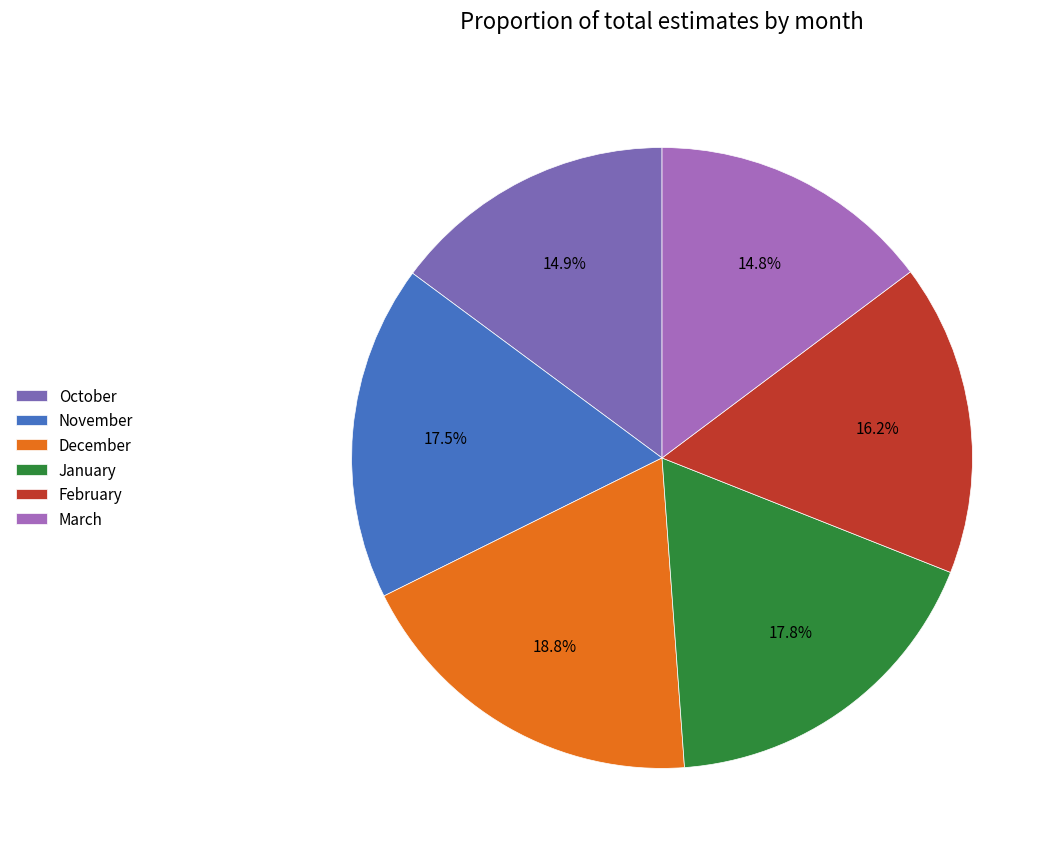

What percentage is NOT represented by February?

83.8%